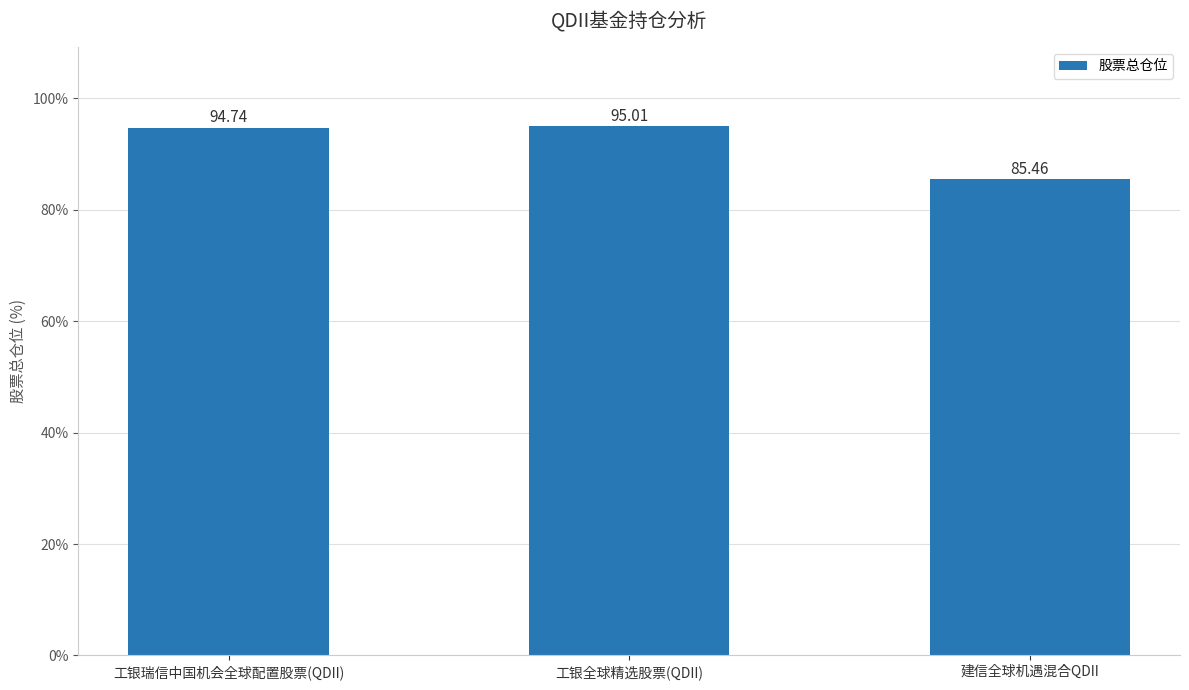

True or false: the data shows 165.7 at 工银瑞信中国机会全球配置股票(QDII).

False